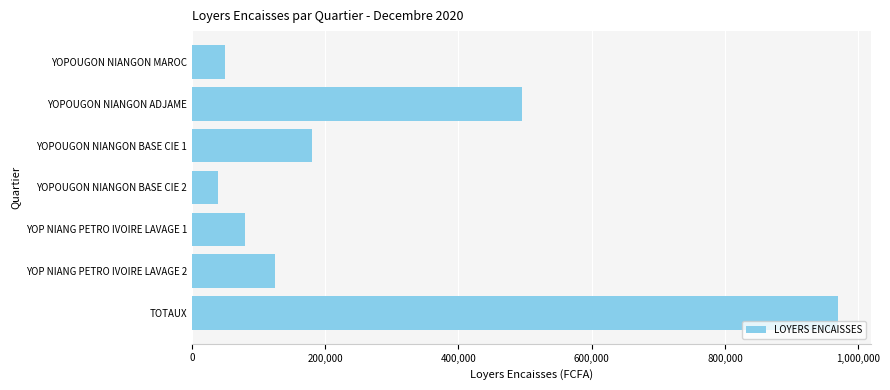

Which has a higher value, TOTAUX or YOPOUGON NIANGON BASE CIE 1?

TOTAUX